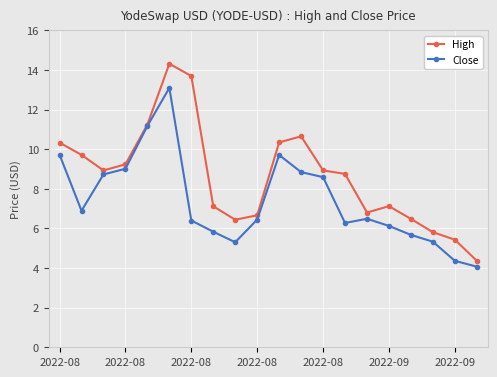

What is the value of the High point at the 1st from the left?

10.3